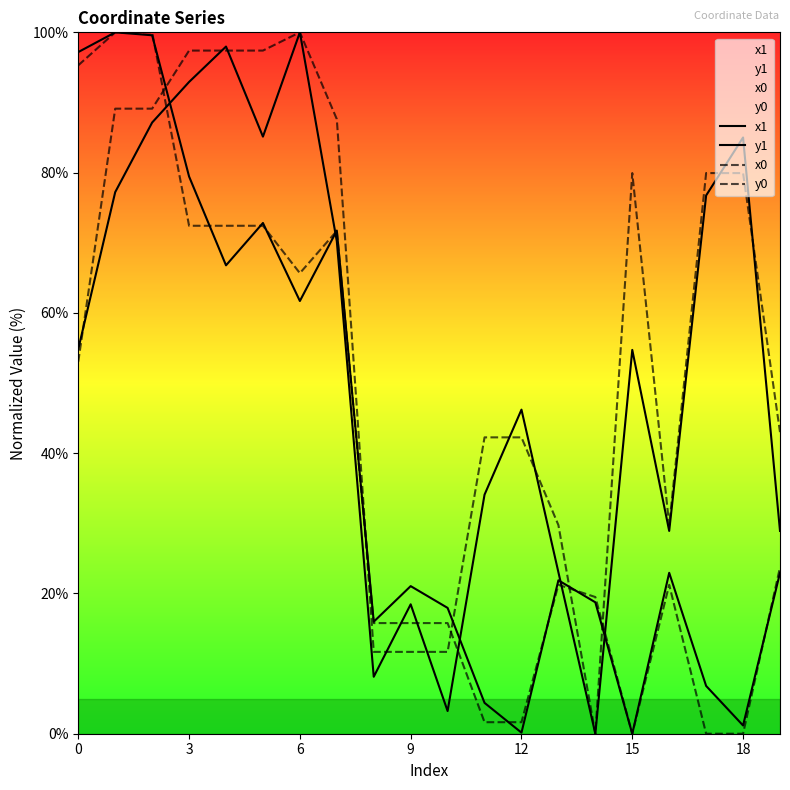

How many lines are shown in the chart?

4